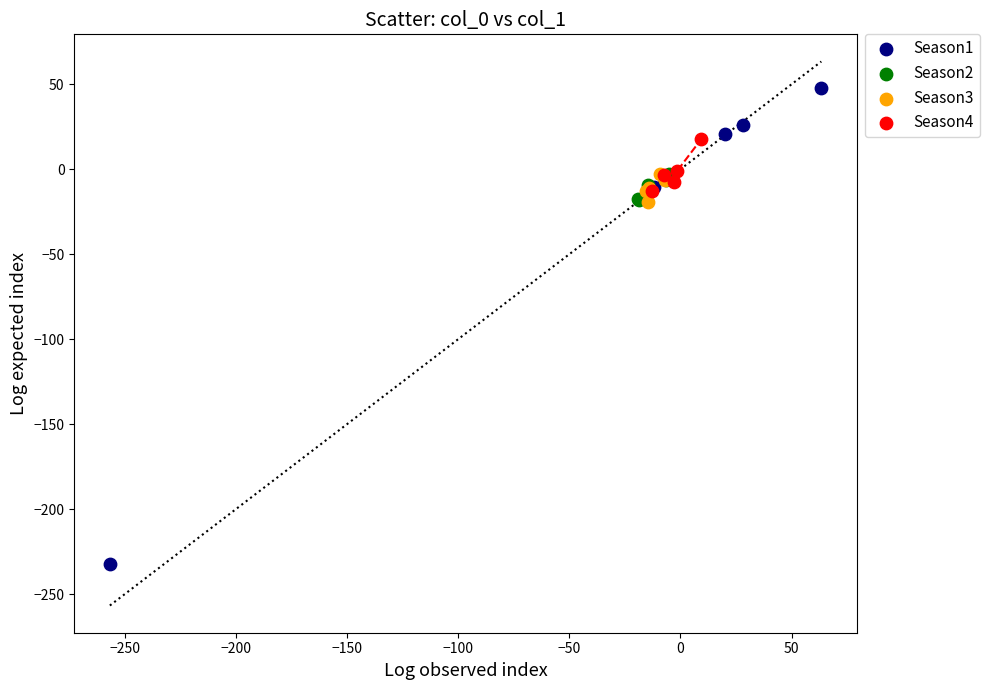

Which series has the widest spread of Y values?

Season1